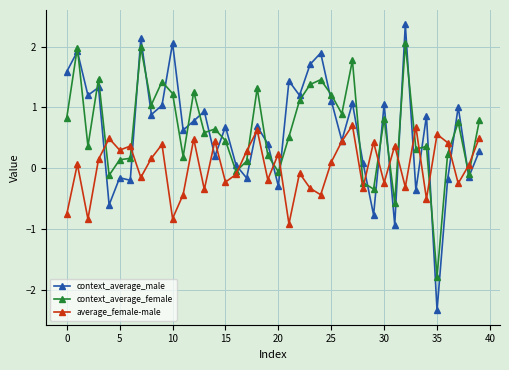

True or false: average_female-male has more than 0 interior local peaks.

True